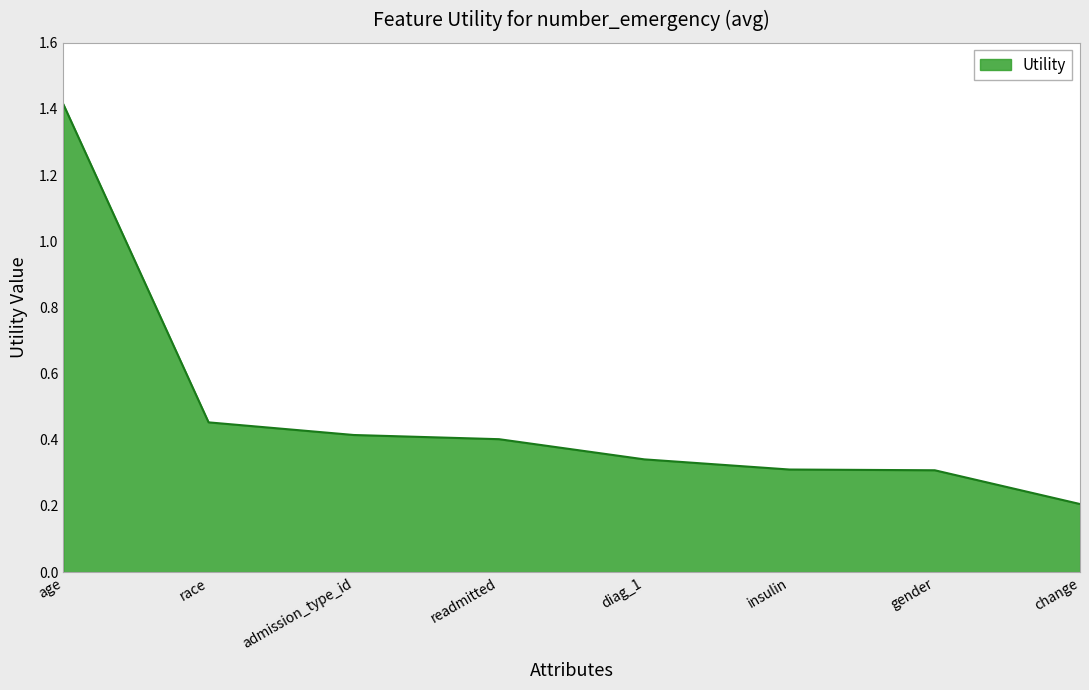

What position from the right is readmitted?

5